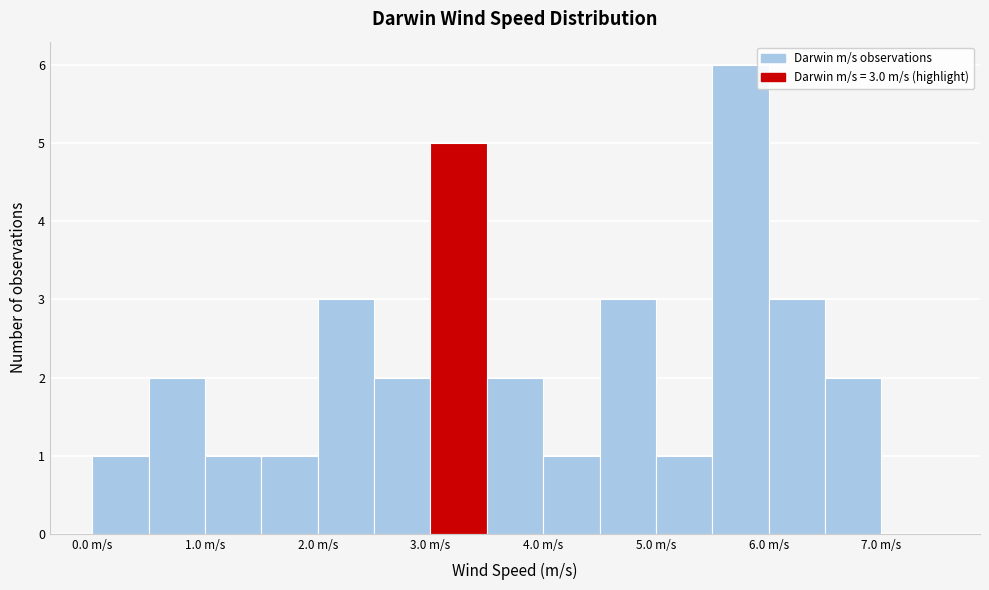

Over which range of the x-axis is the bar tallest?

5.5 to 6.0